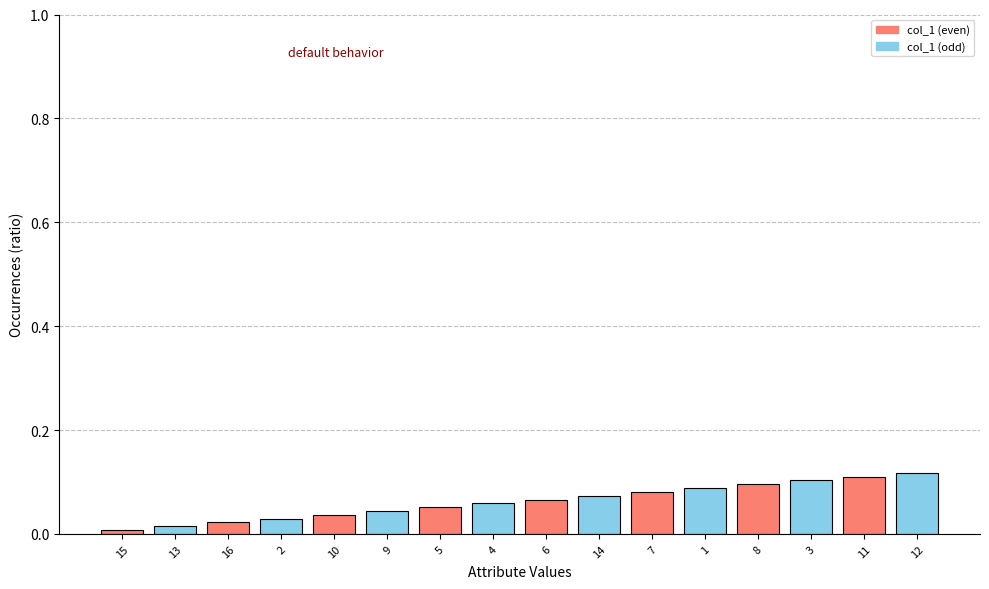

What is the label of the 16th bar from the right?

15